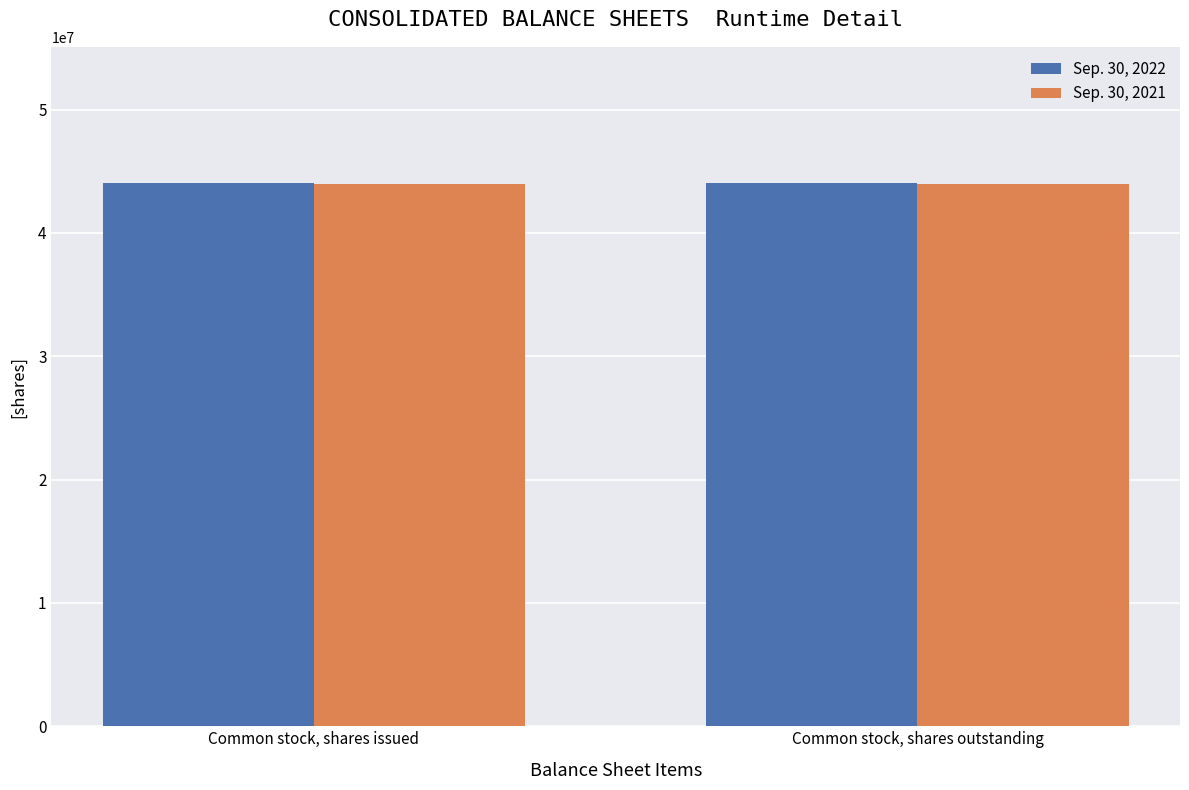

True or false: Sep. 30, 2021 has a value of 30203091 at Common stock, shares issued.

False